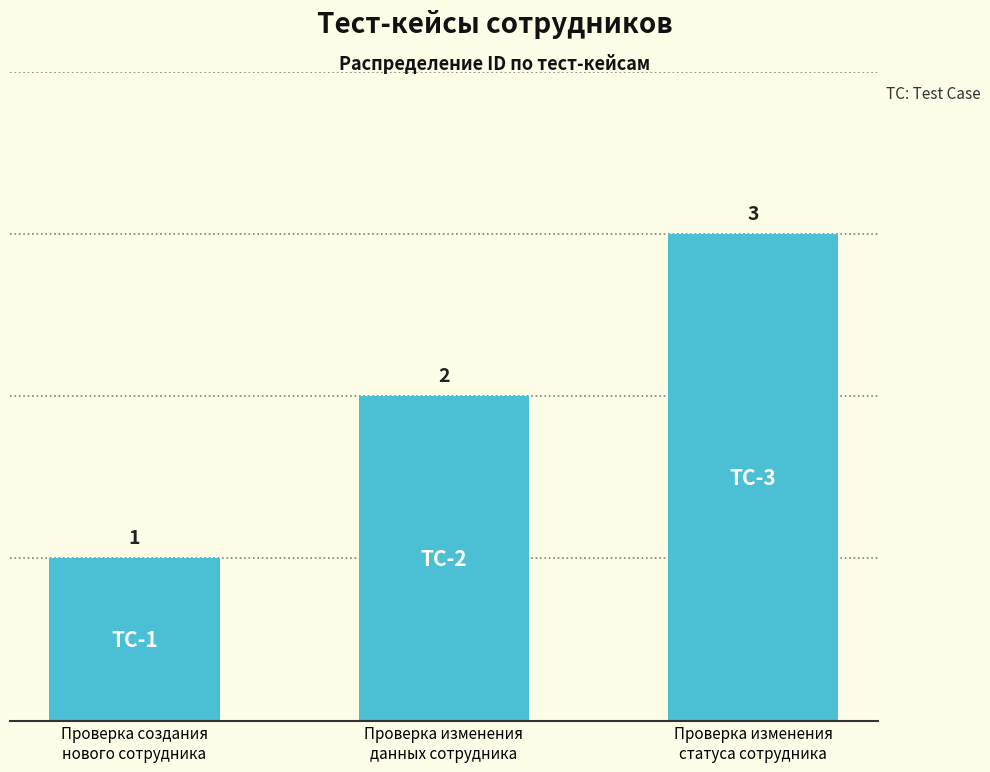

Does the chart contain stacked bars?

No